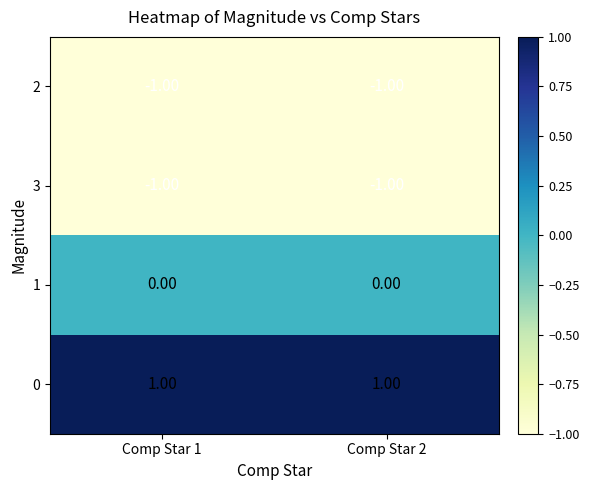

How many distinct data groups are displayed?

4